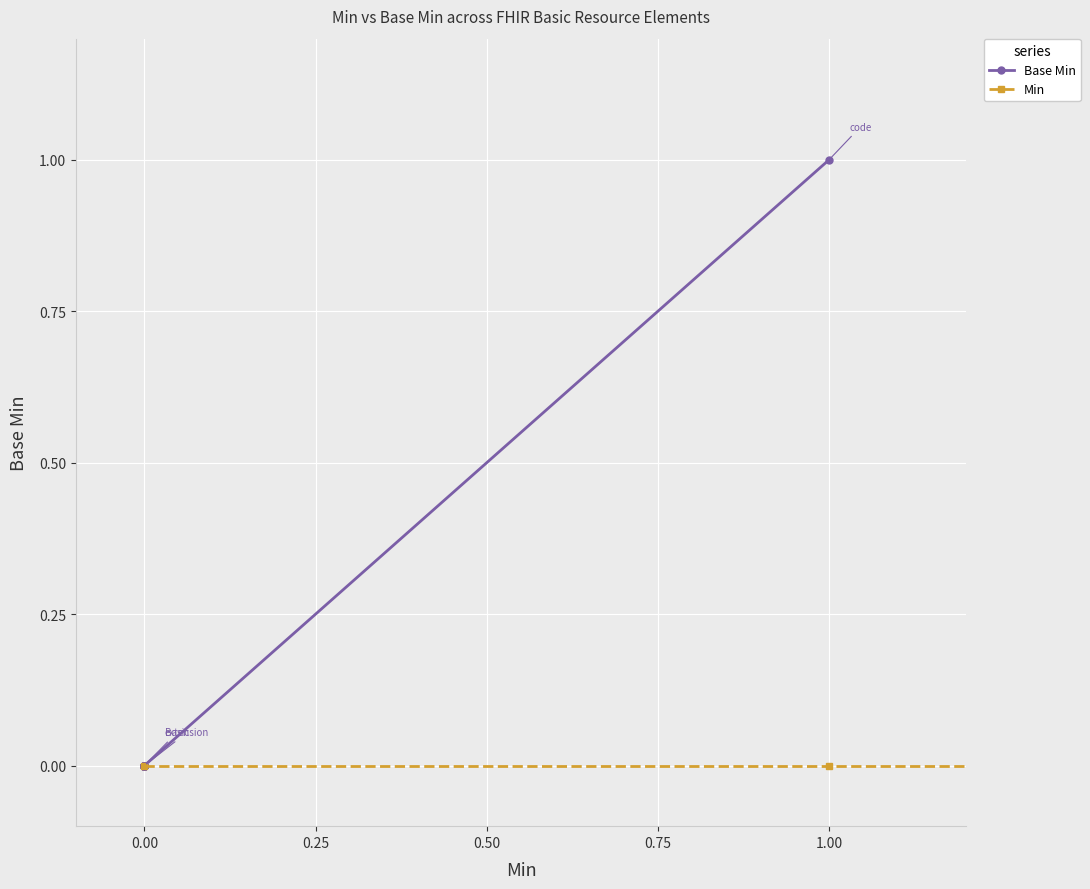

True or false: Min and Base Min intersect in this chart.

False